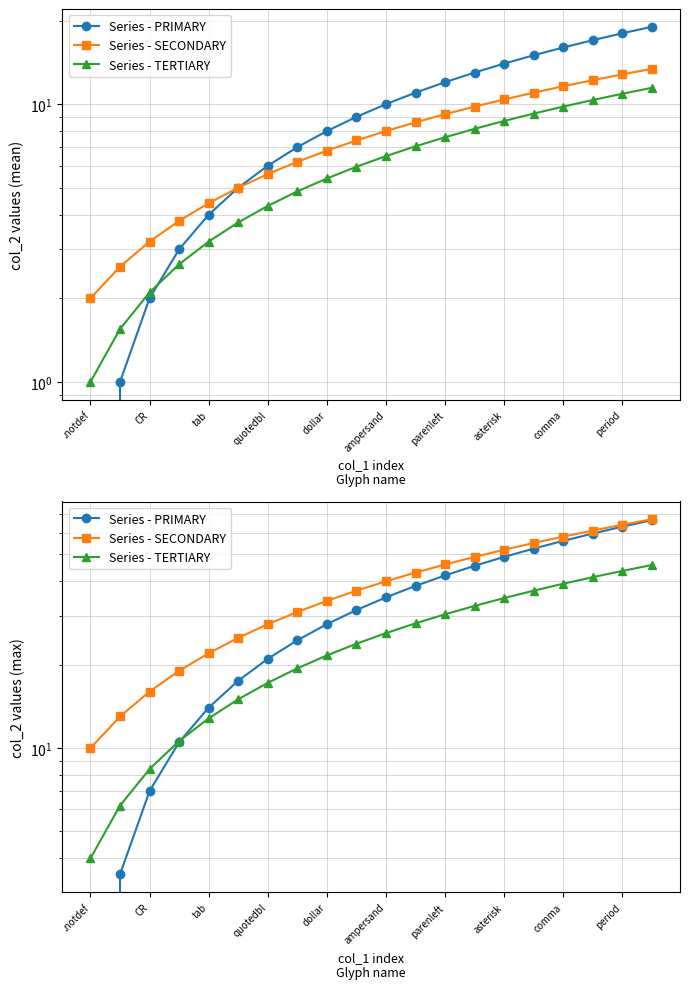

What position from the right is period?

2